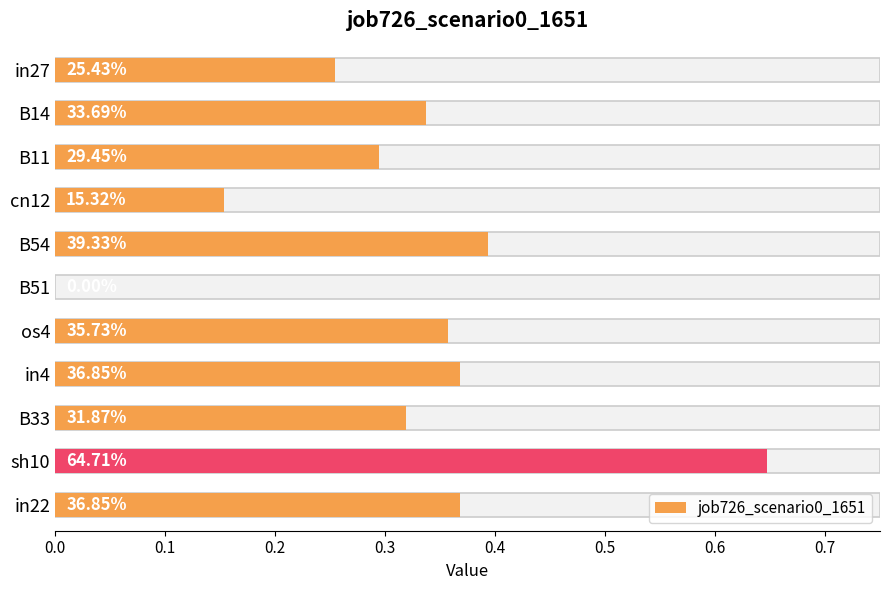

Which has a higher value, in27 or B33?

B33